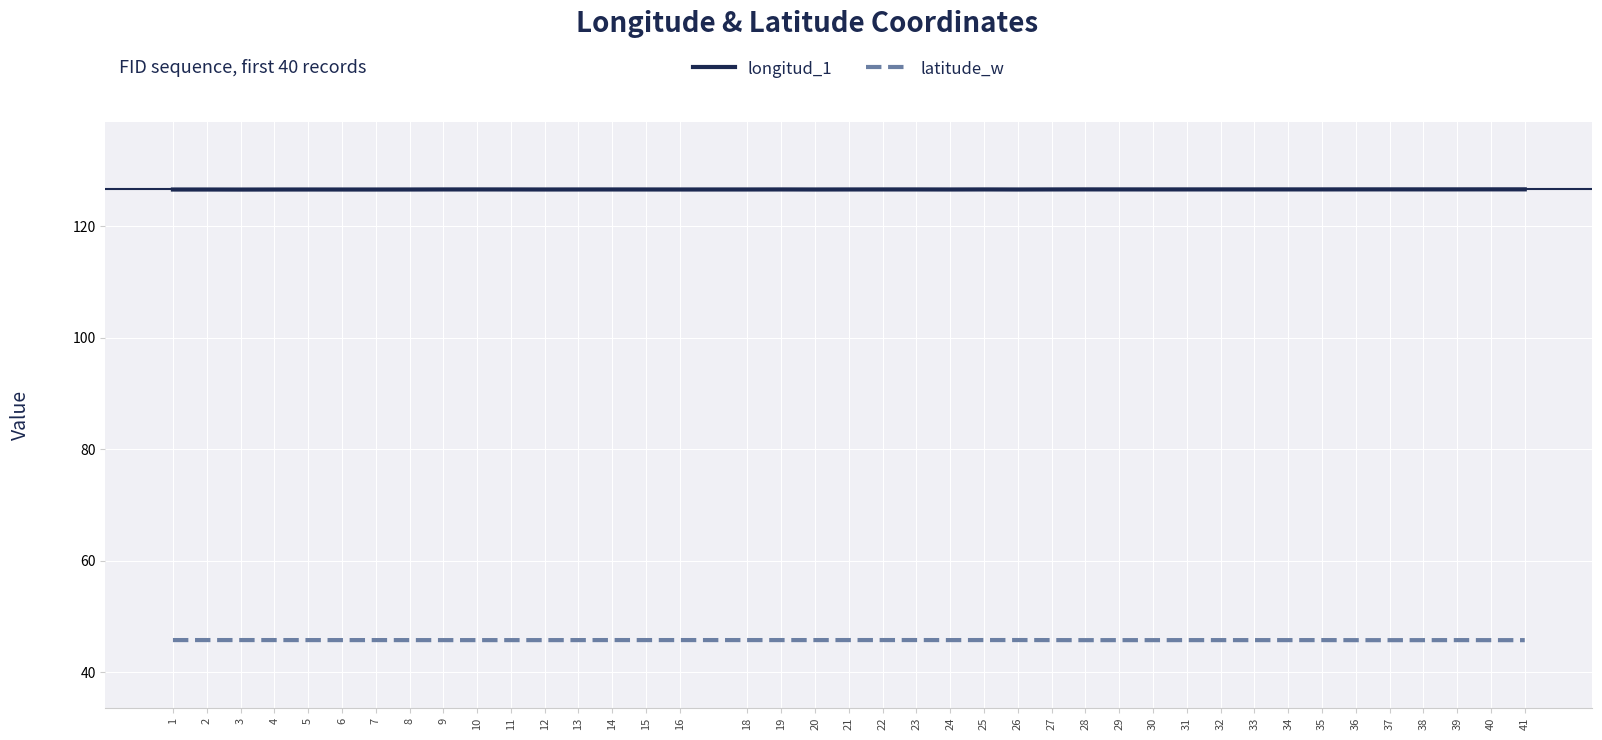

What is the spread (max minus min) of values at 38?

80.9